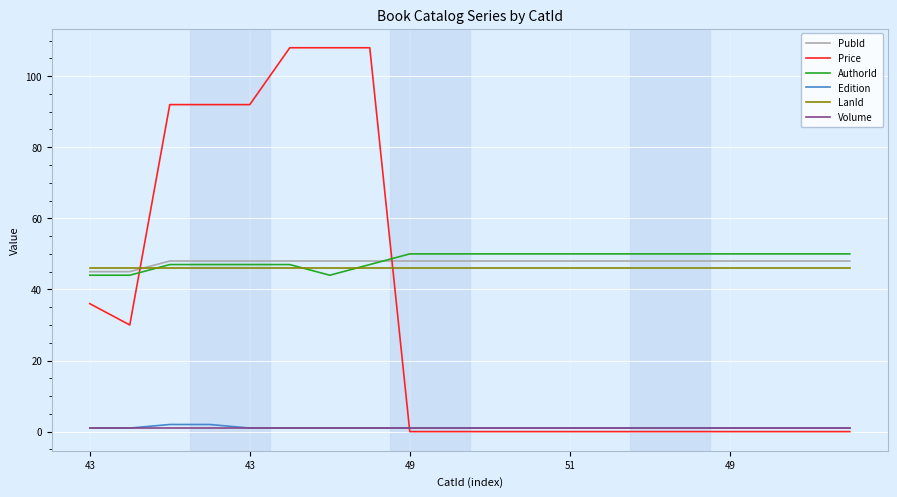

True or false: LanId and Price intersect in this chart.

True